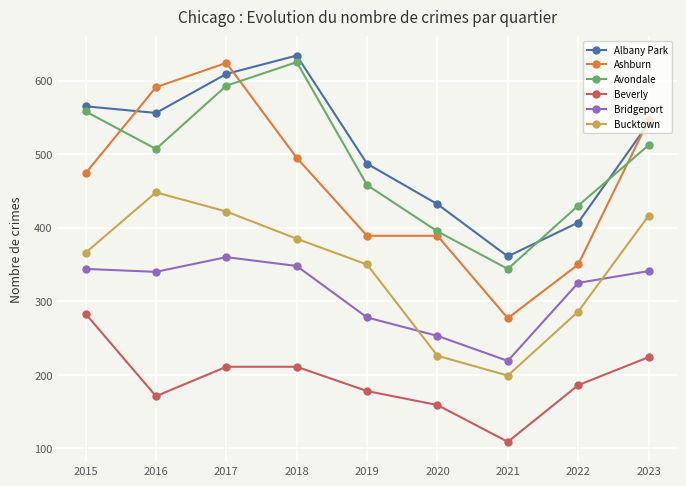

What is the total value across all series at 2023?

2581